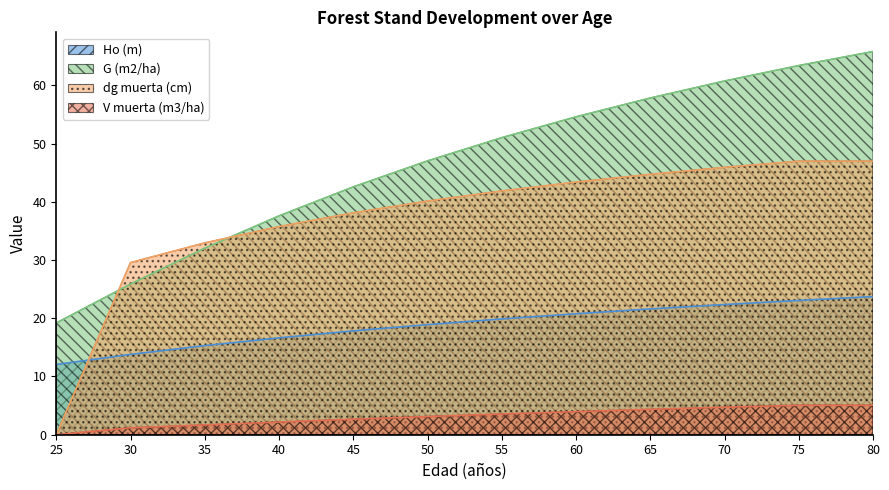

Is the value of dg muerta (cm) at 25 greater than the value of V muerta (m3/ha) at 65?

No